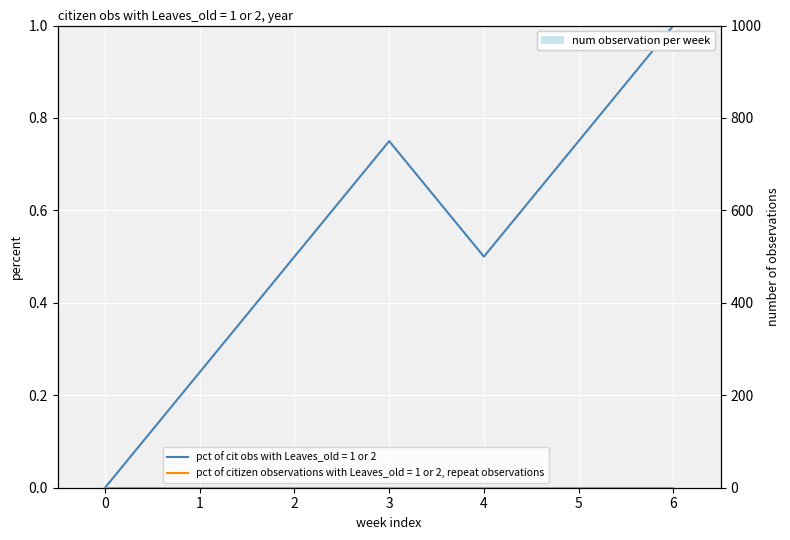

What is the greatest value displayed?

1.0